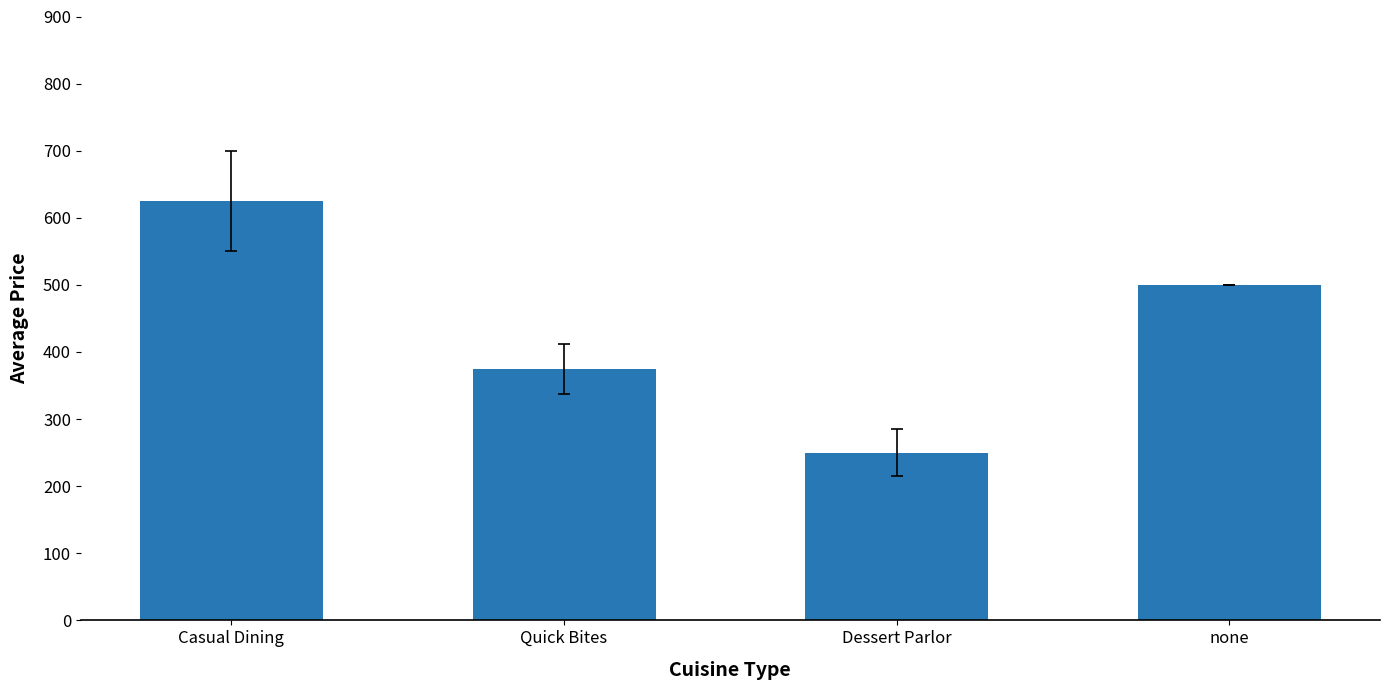

At which label does the data first exceed 500?

Casual Dining